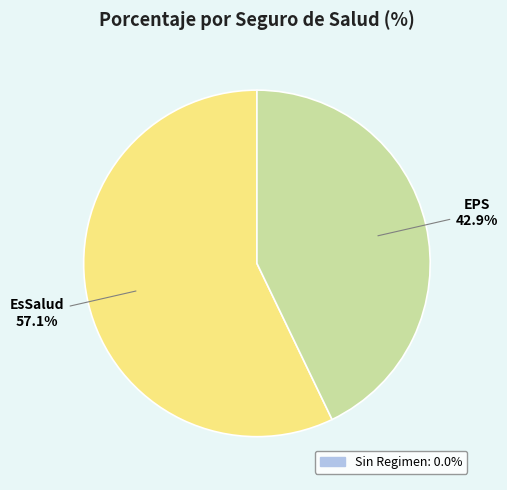

Does any single category account for the majority?

Yes